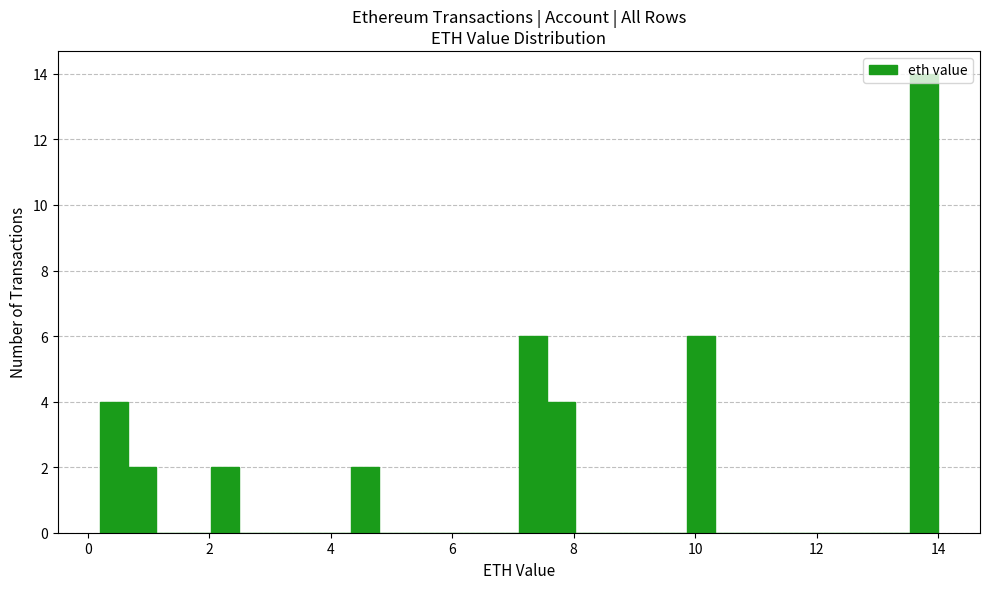

Around what value on the x-axis is the tallest bar? Give the approximate position of its centre, as read against the axis.

13.8